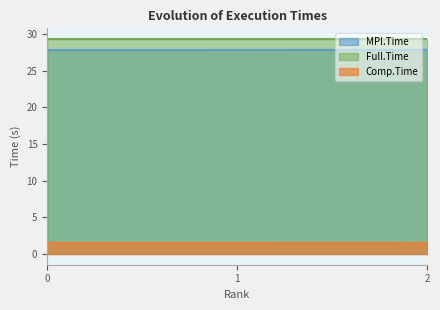

What is the smallest value displayed?

1.5